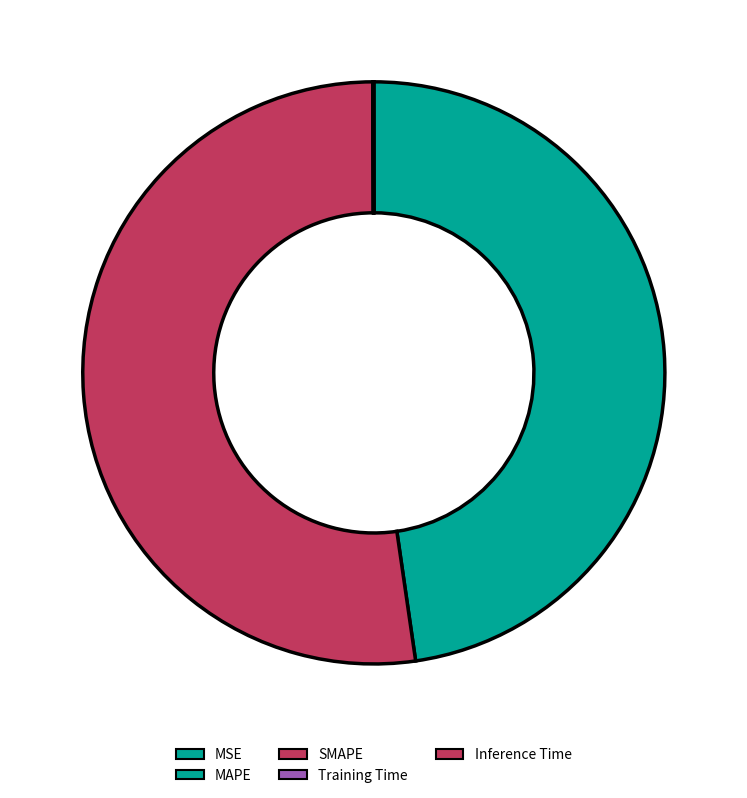

What is the majority slice?

SMAPE